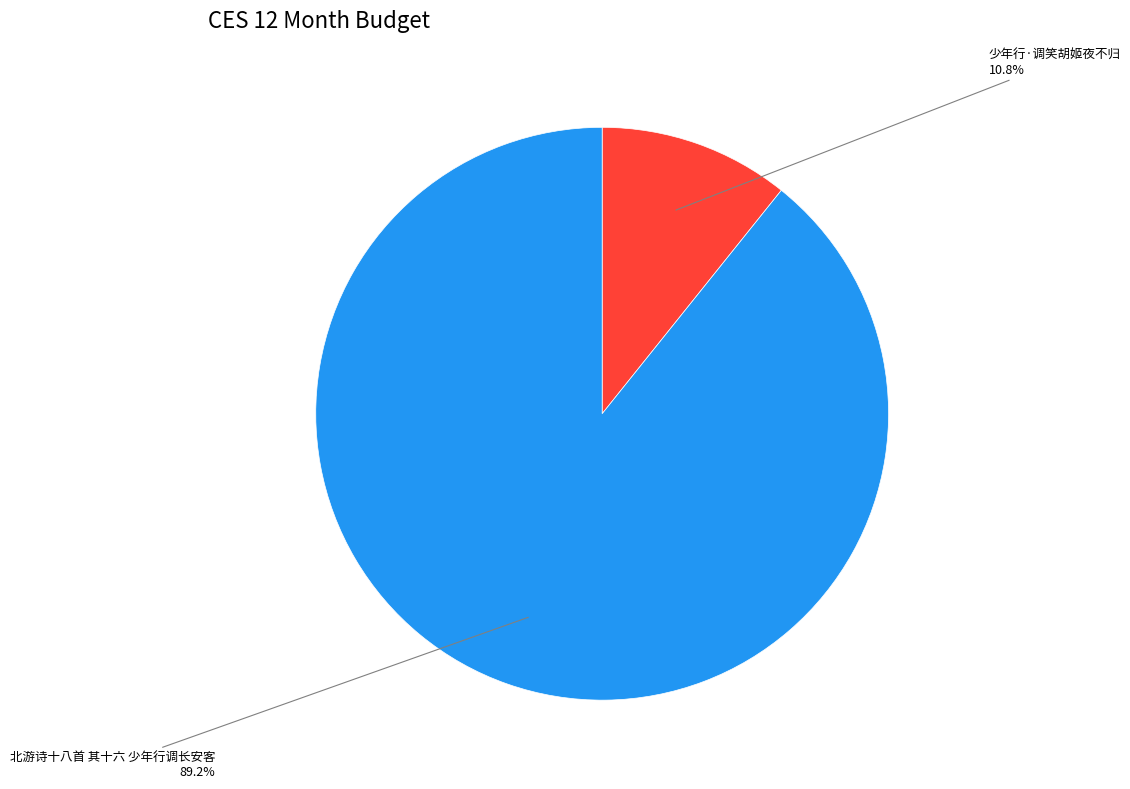

Which category has the smallest portion of the pie?

少年行·调笑胡姬夜不归